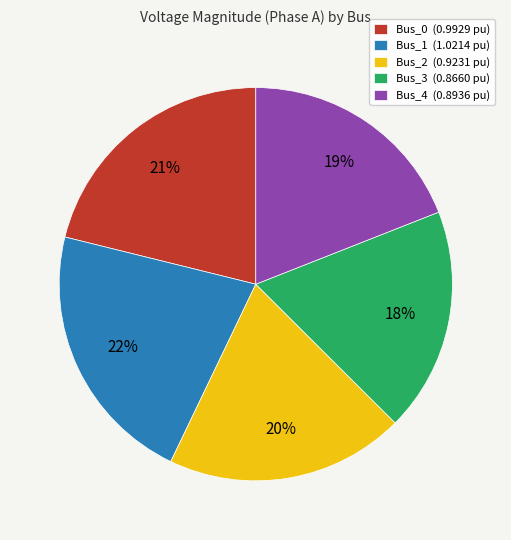

What percentage is the Bus_1 slice, to the nearest percent?

22%